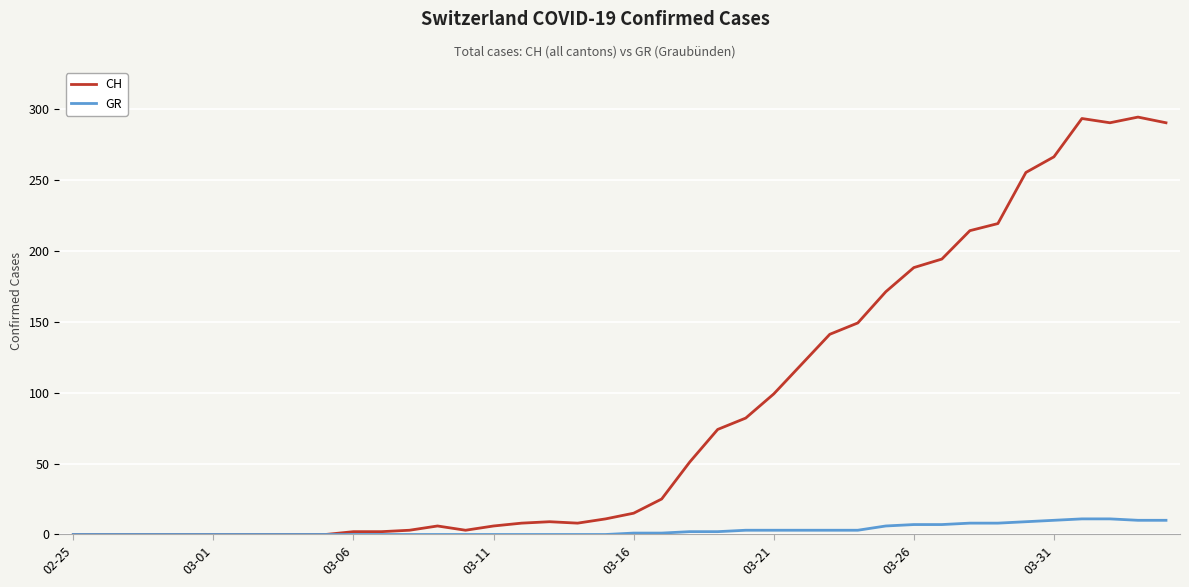

List the series in order of their peak value, lowest first.

GR, CH